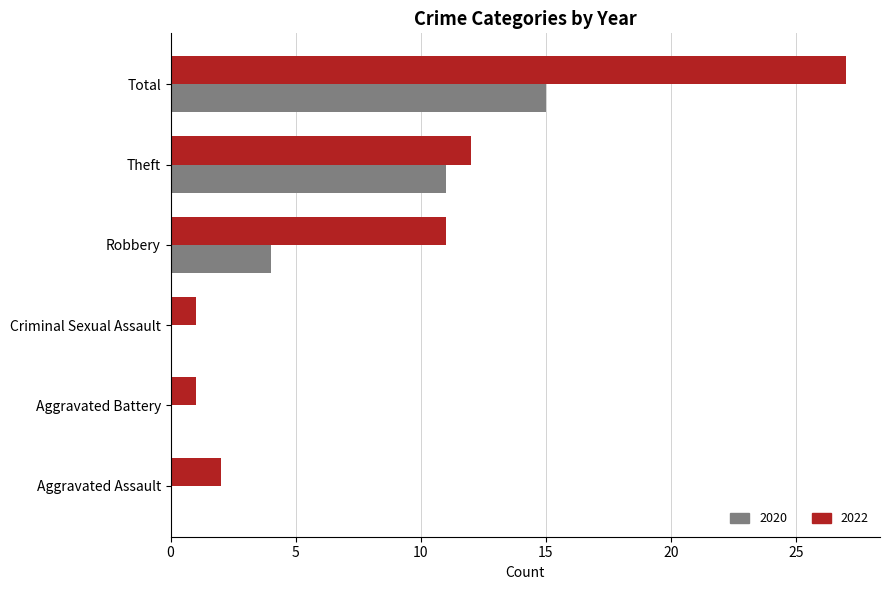

The value of 2022 at Total is 27. True or false?

True